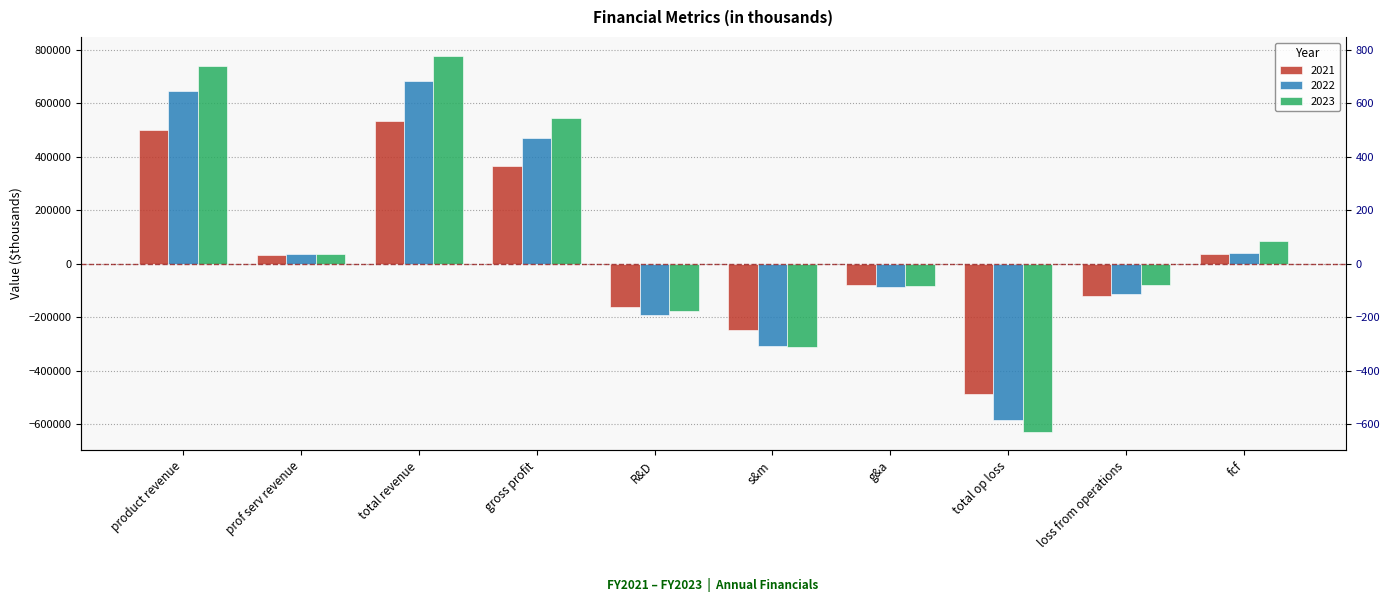

What is the approximate value of 2021 at R&D?

-160779